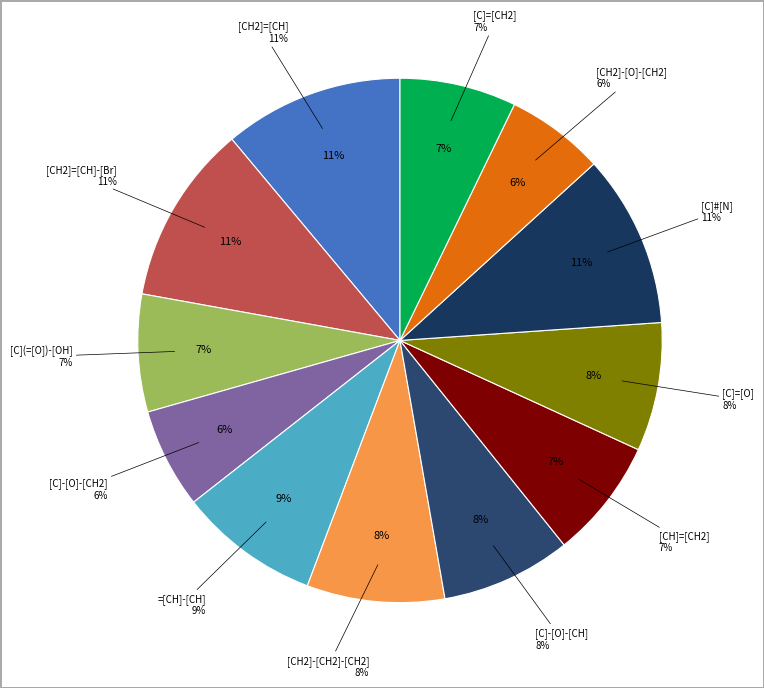

To the nearest percent, what is the combined percentage of [CH2]=[CH]-[Br] and [C]#[N]?

22%